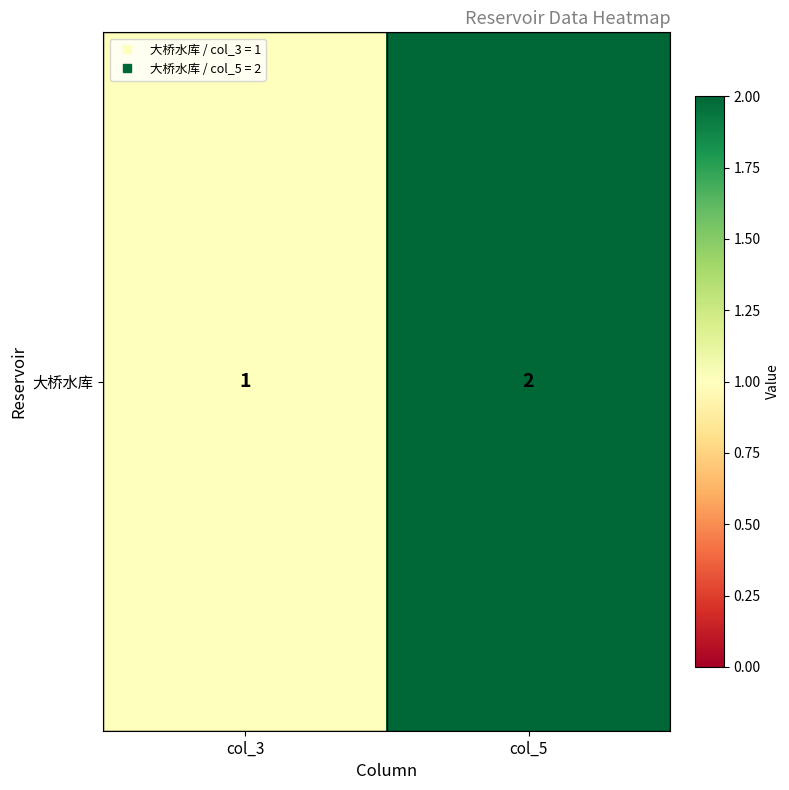

Where is the data nearest to the value 1?

col_3